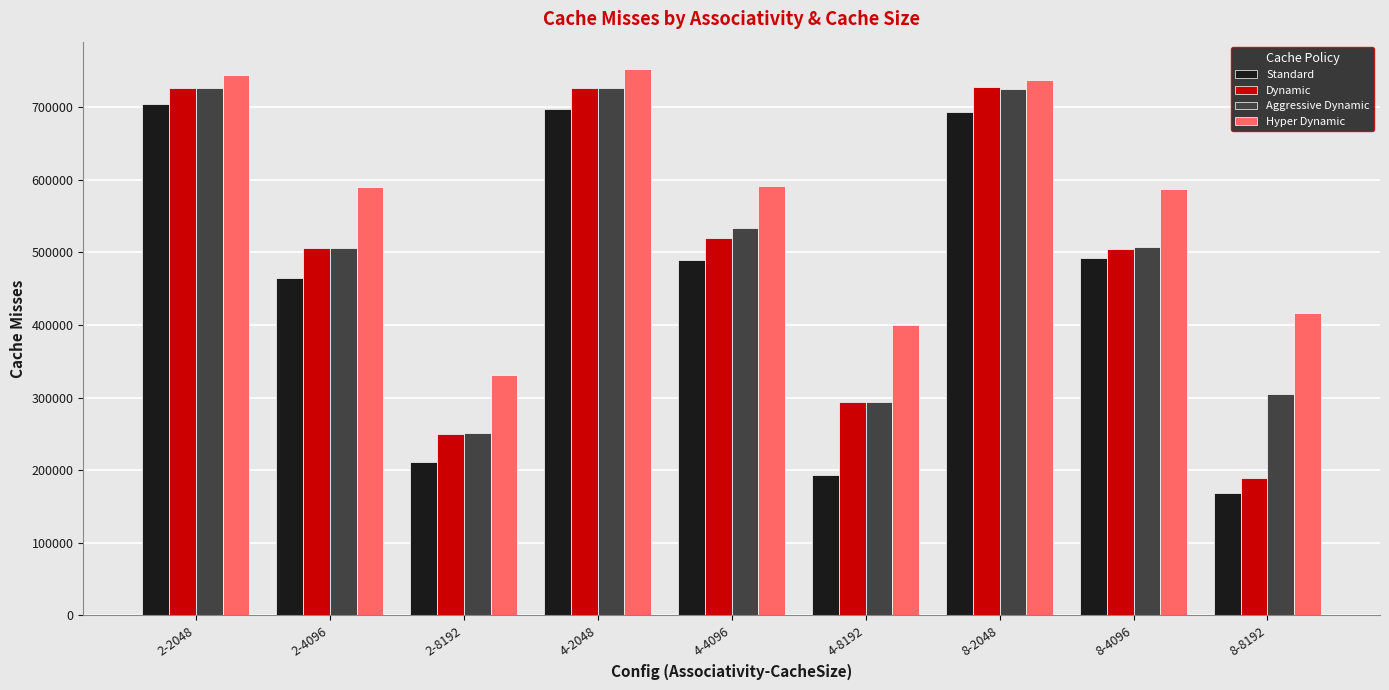

How many bars are there in each group?

4